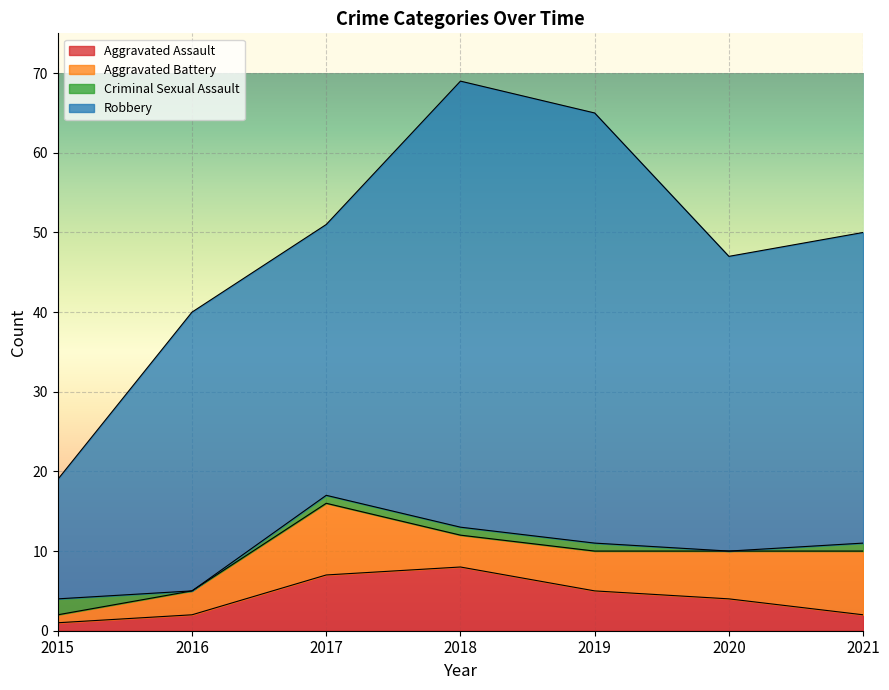

Between 2017 and 2015, which is larger?

2017